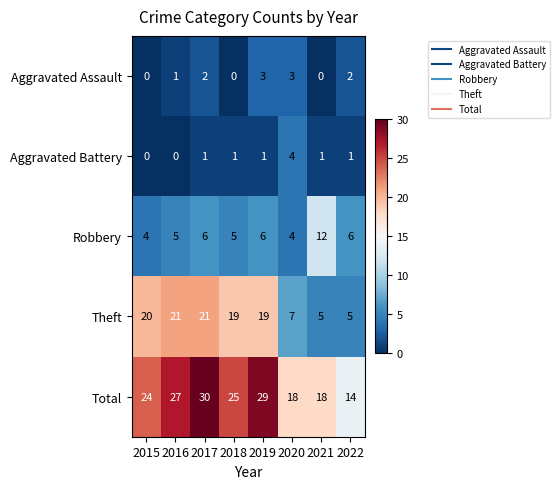

What is the difference between the maximum and minimum values in the Theft series?

16